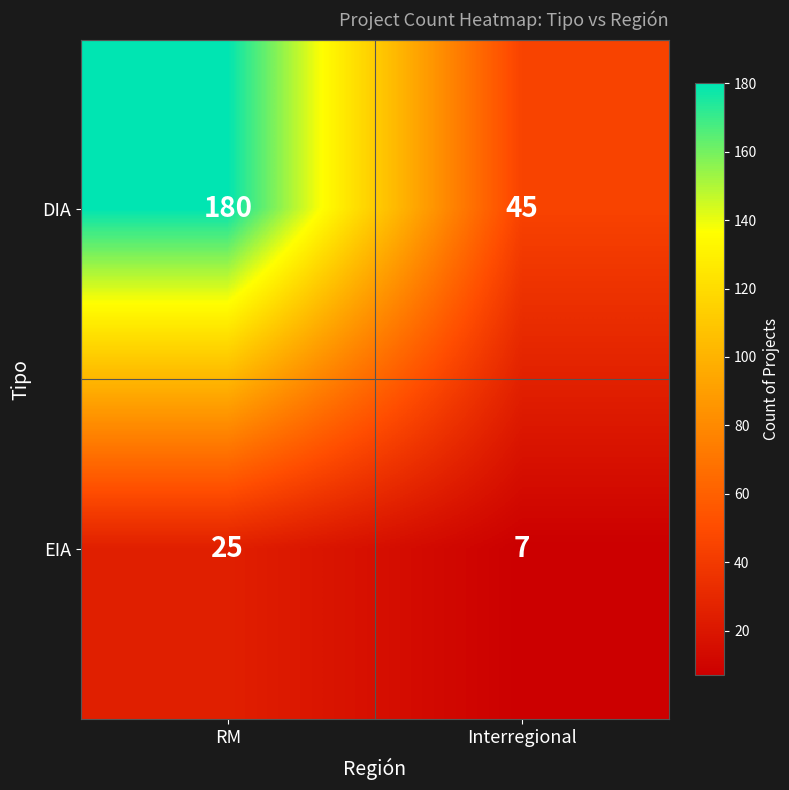

Is it true that EIA equals 5 at Interregional?

False